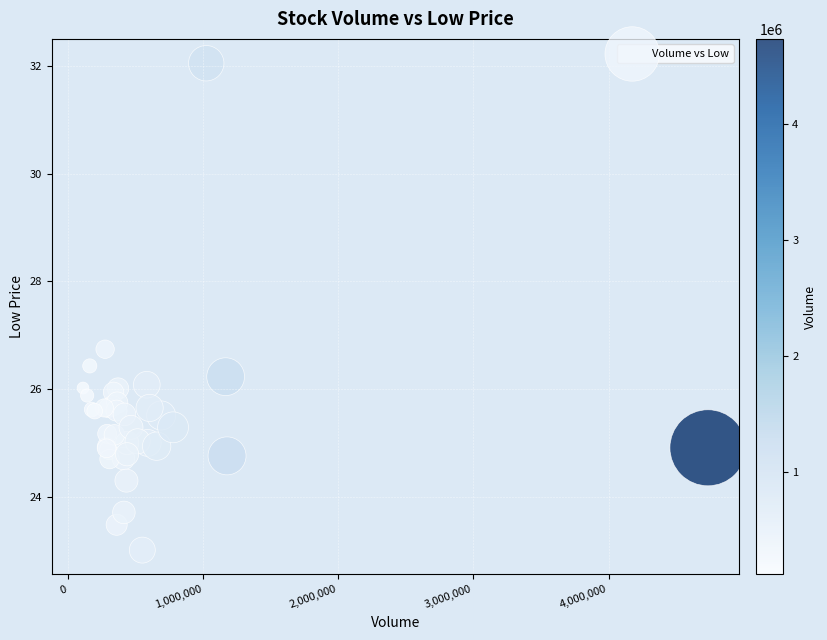

What Y value in the scatter plot is closest to 27?

26.7